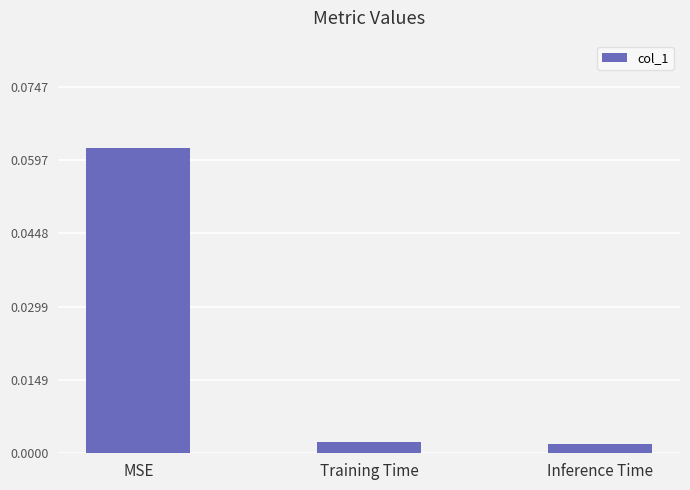

Between MSE and Training Time, which is larger?

MSE